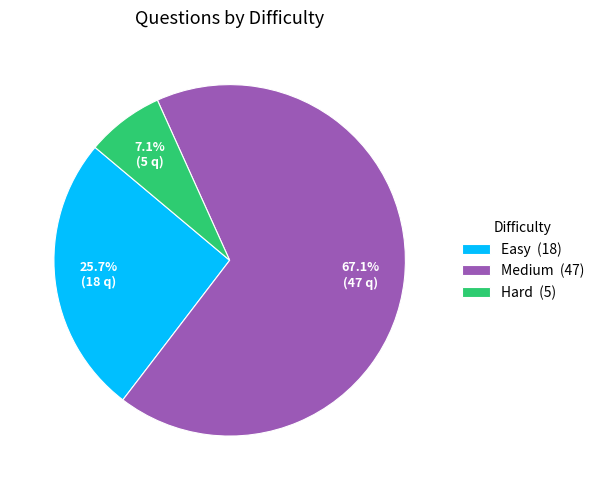

The Hard slice represents 7% of the pie. True or false?

True